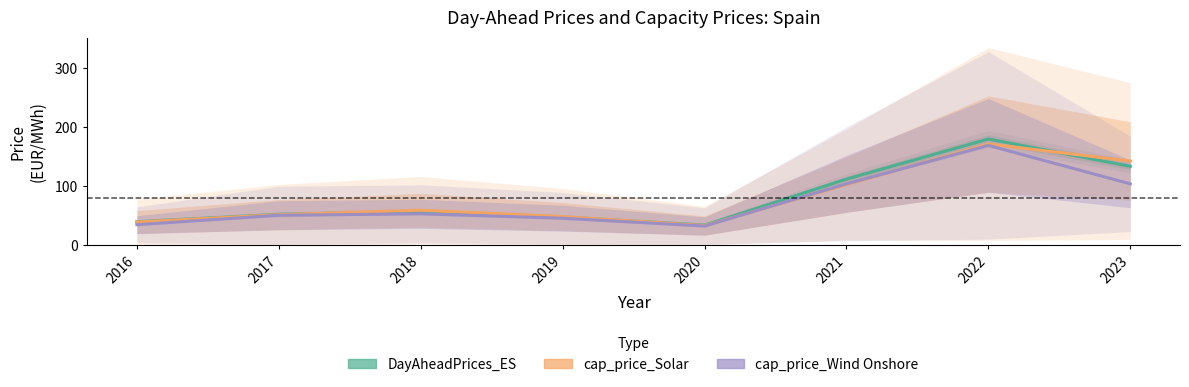

What is the difference between the maximum and second lowest values in the DayAheadPrices_ES series?

140.2